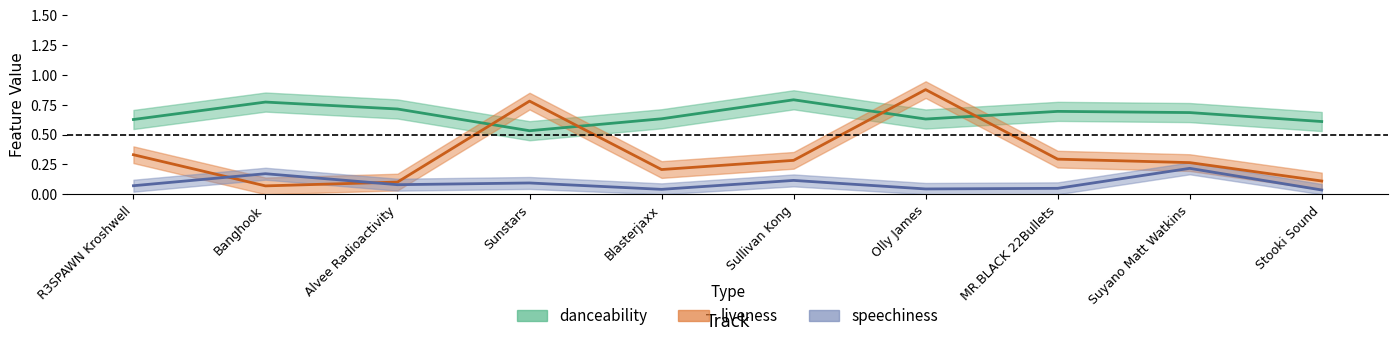

What is the maximum value for speechiness?

0.2